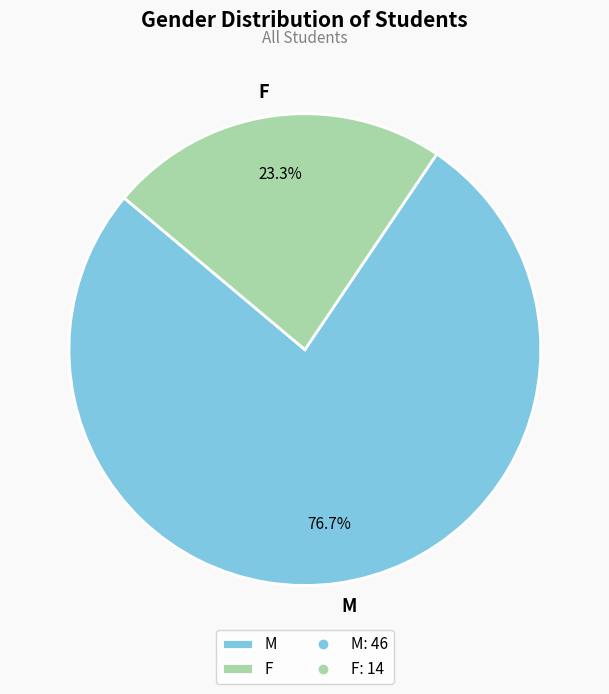

To the nearest percent, what is the average slice percentage?

50%